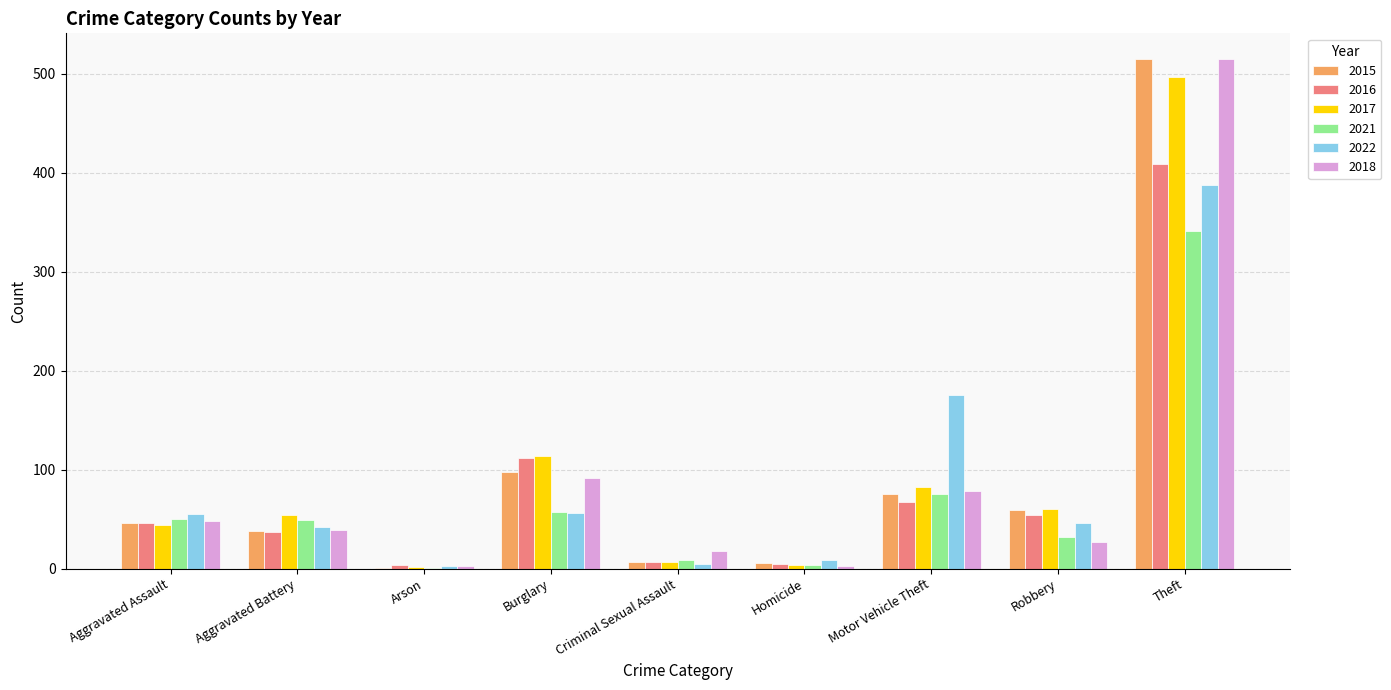

What is the difference between the 2017 values at Aggravated Battery and Criminal Sexual Assault?

47